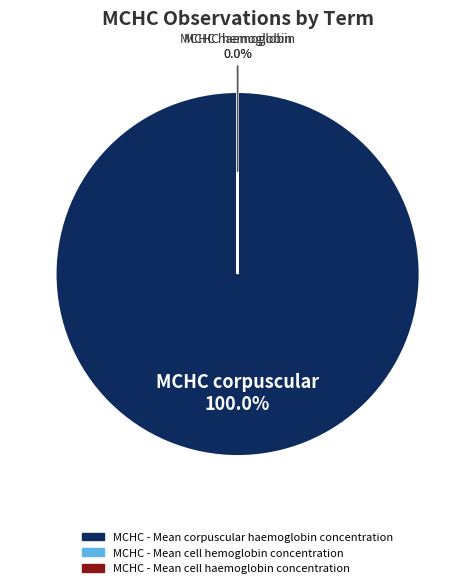

What is the change in value from MCHC - Mean cell hemoglobin concentration to MCHC - Mean cell haemoglobin concentration?

-101